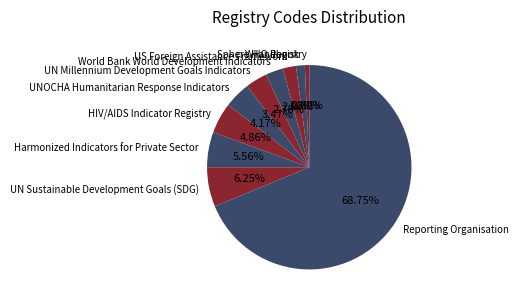

To the nearest percent, what percentage of the pie is HIV/AIDS Indicator Registry?

5%